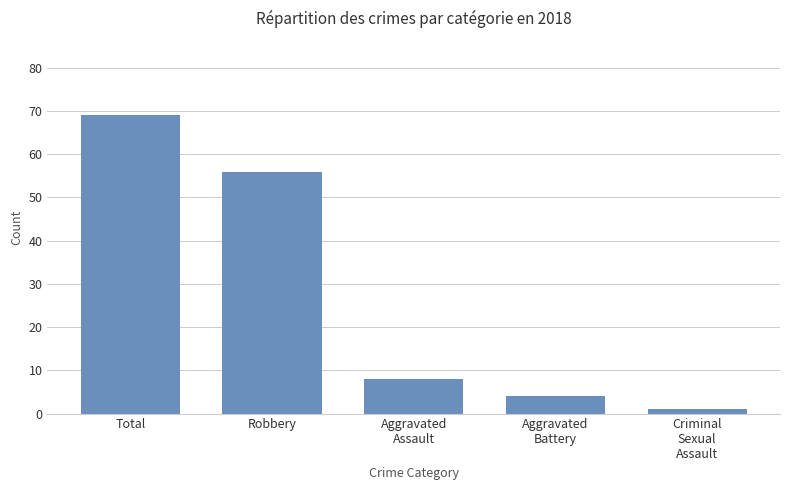

Where is the data nearest to the value 35?

Robbery